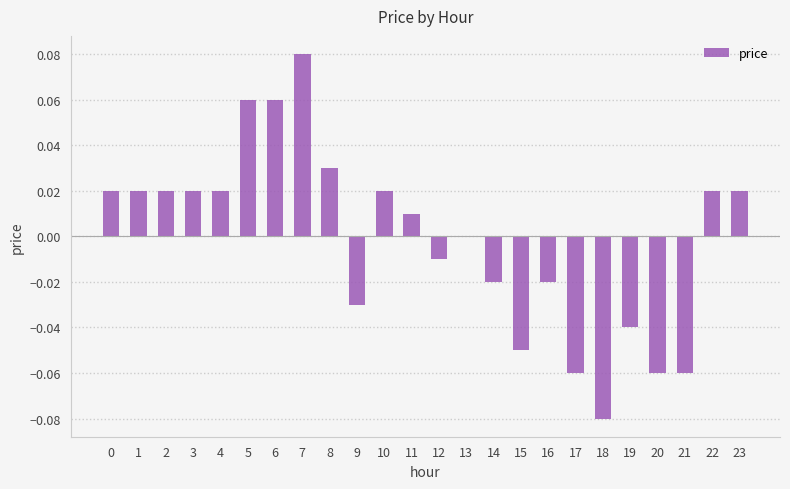

Which label corresponds to the largest value in the chart?

7